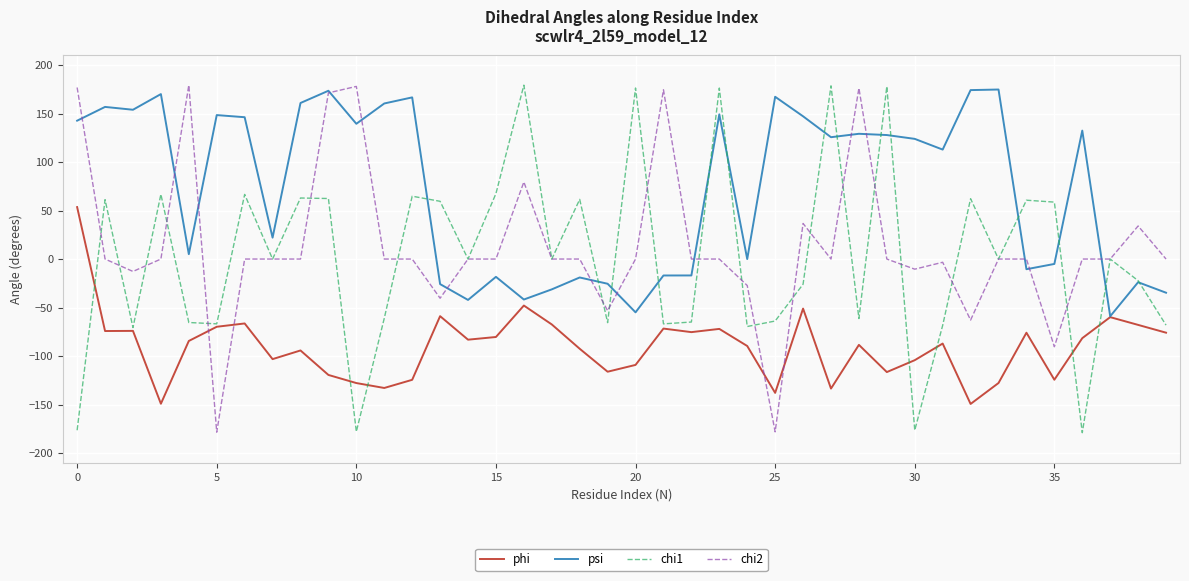

What is the highest value of the psi series?

174.7